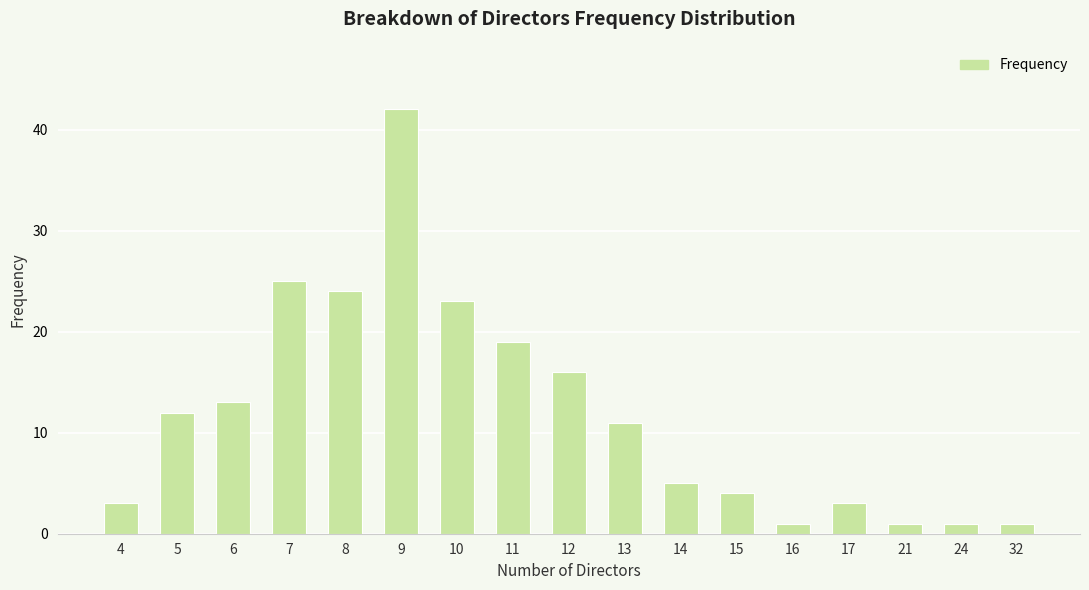

At which category does the chart reach its peak across all series?

9